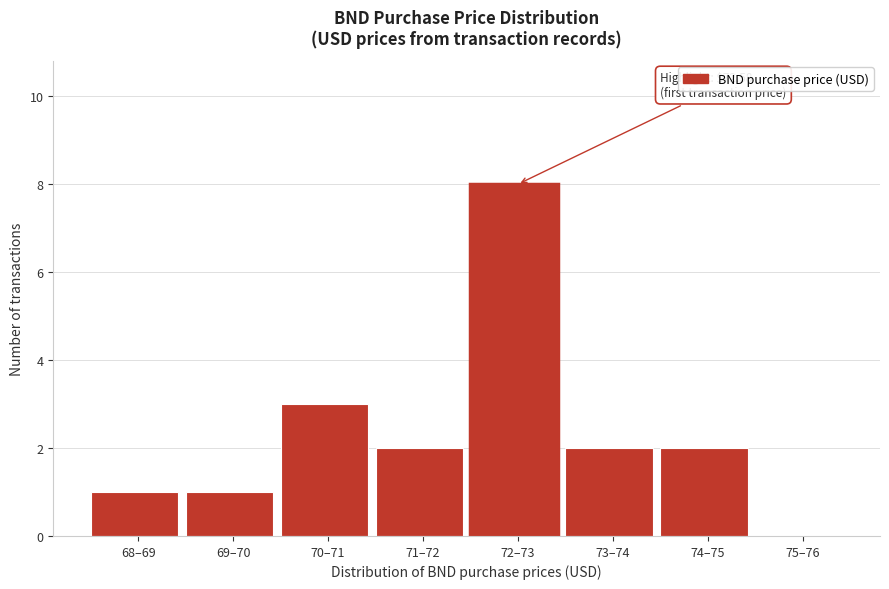

Reading left to right, transcribe all the data shown in this chart.

68–69=1	69–70=1	70–71=3	71–72=2	72–73=8	73–74=2	74–75=2	75–76=0